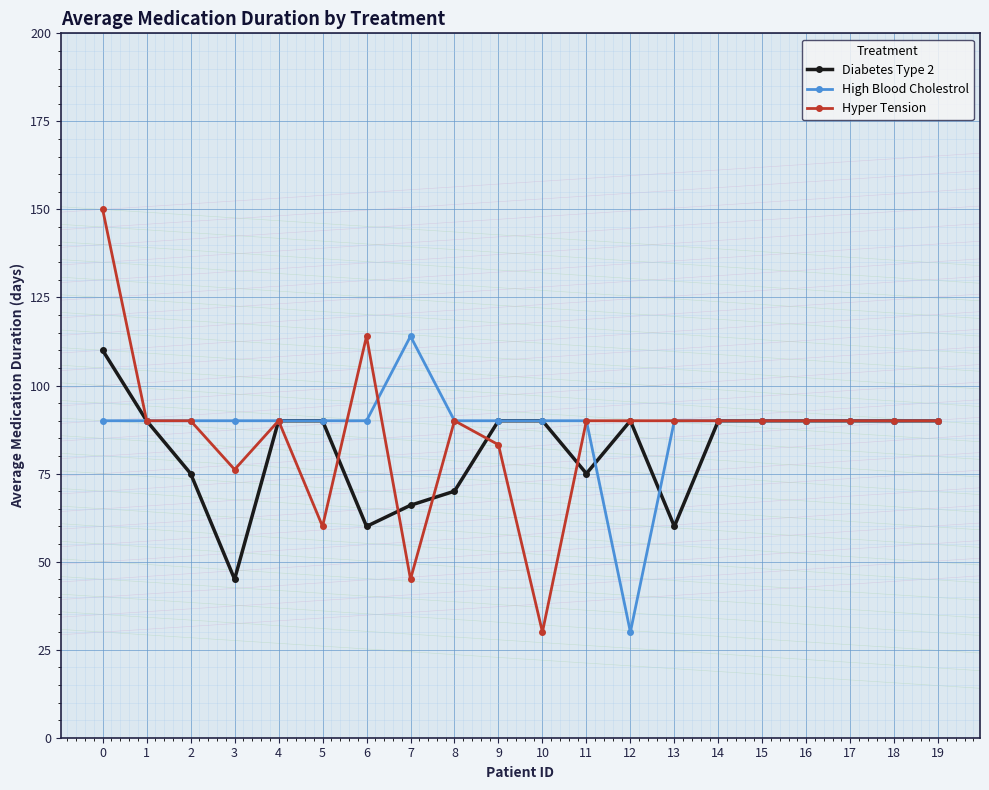

The Diabetes Type 2 series shows 106.3 at 2. True or false?

False